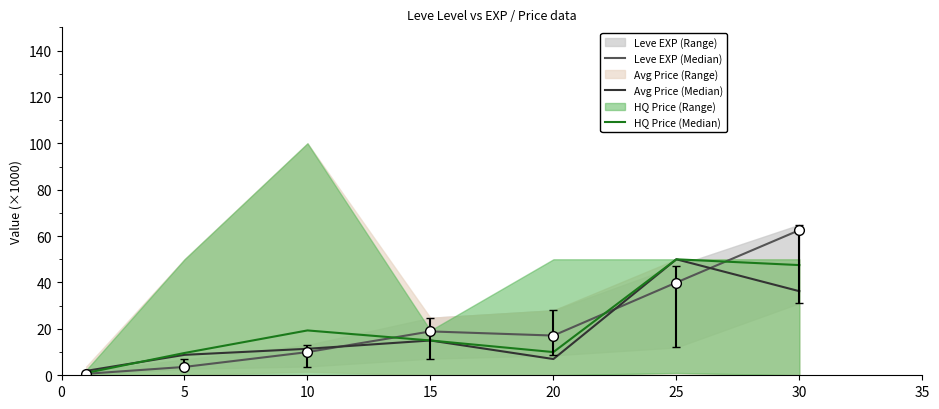

Which series has the widest spread of values?

Leve EXP (Median)